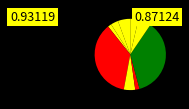

How many segments does this pie chart have?

9